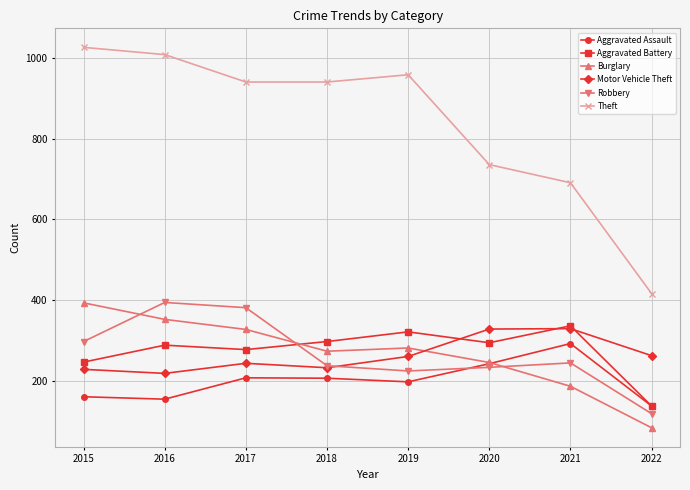

At 2017, list the series in order from largest to smallest.

Theft, Robbery, Burglary, Aggravated Battery, Motor Vehicle Theft, Aggravated Assault